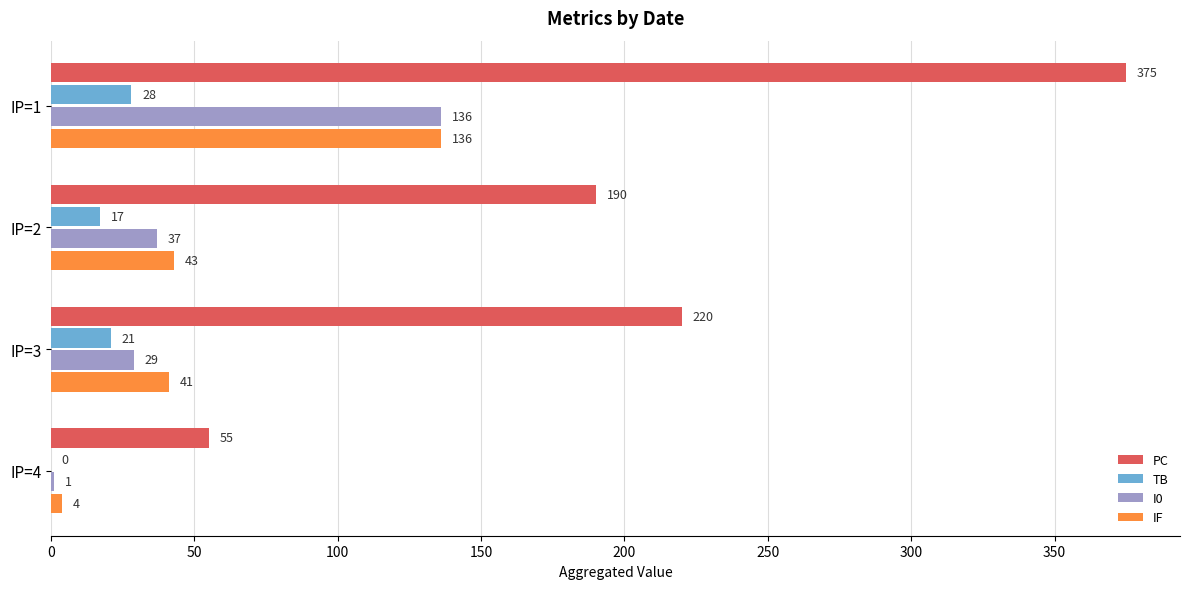

Which series changed the most between IP=1 and IP=3?

PC